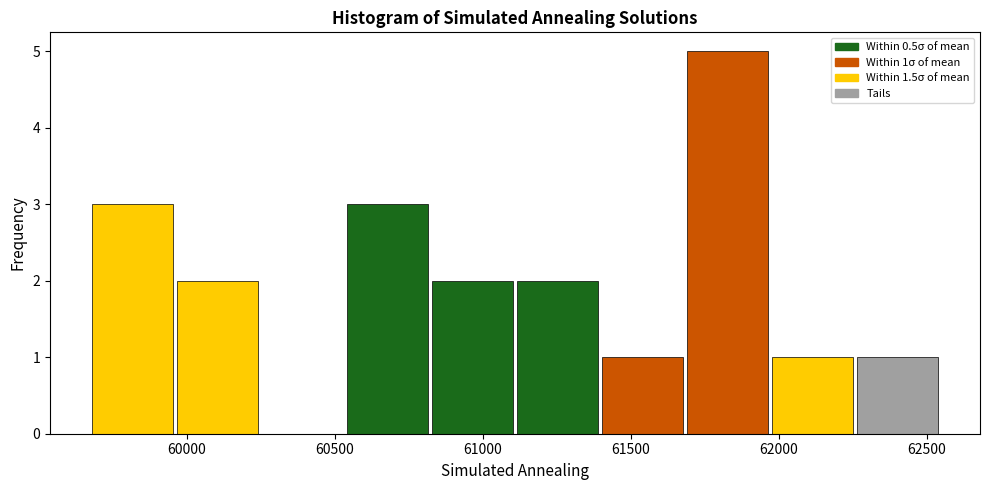

Over which range of the x-axis is the bar tallest?

61700 to 61950